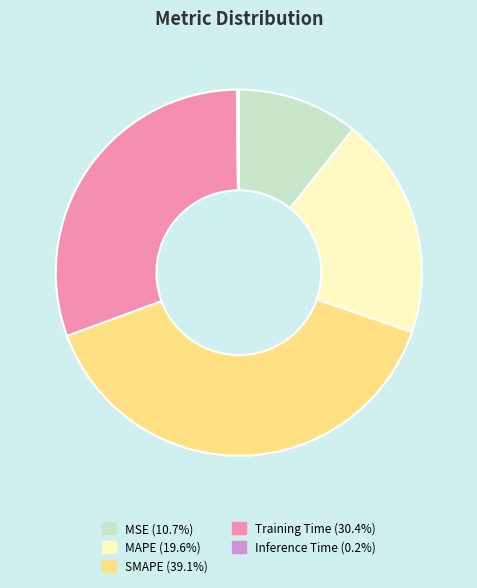

Does MSE account for over 50% of the chart?

No